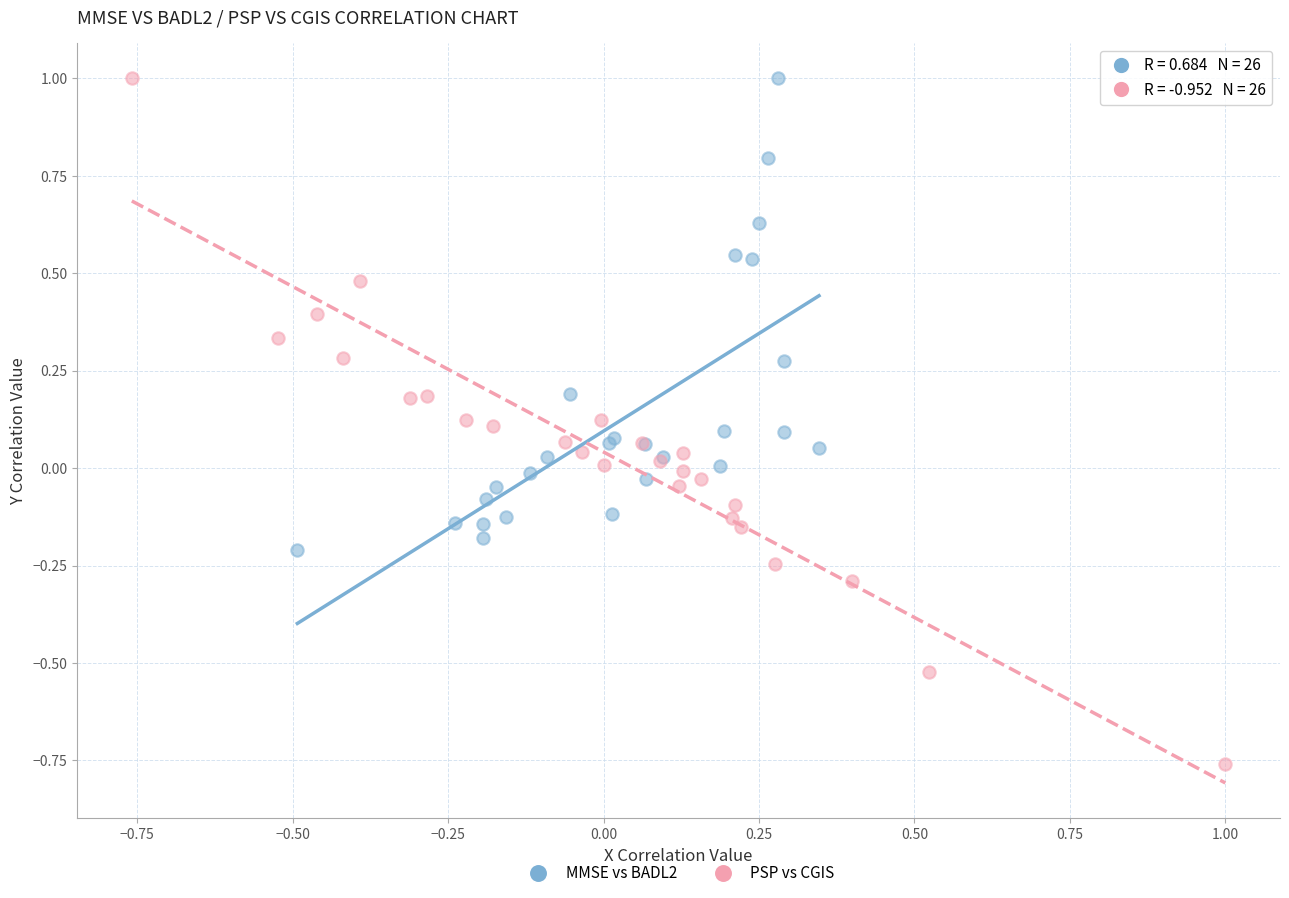

Which series has the largest Y range (max minus min)?

PSP vs CGIS